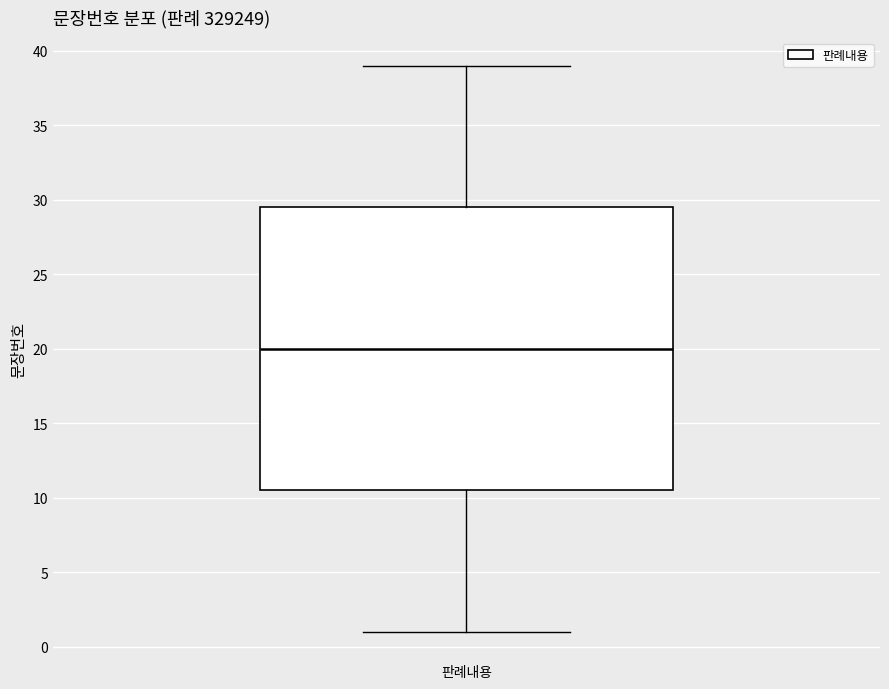

Transcribe this box plot: give where the median line is, the range the box spans, and where the two whiskers end, as read against the y-axis. The values are not printed on the chart, so give them approximately, as read against the axis.

median 20.0, box 10.5 to 29.5, whiskers 1.0 to 39.0